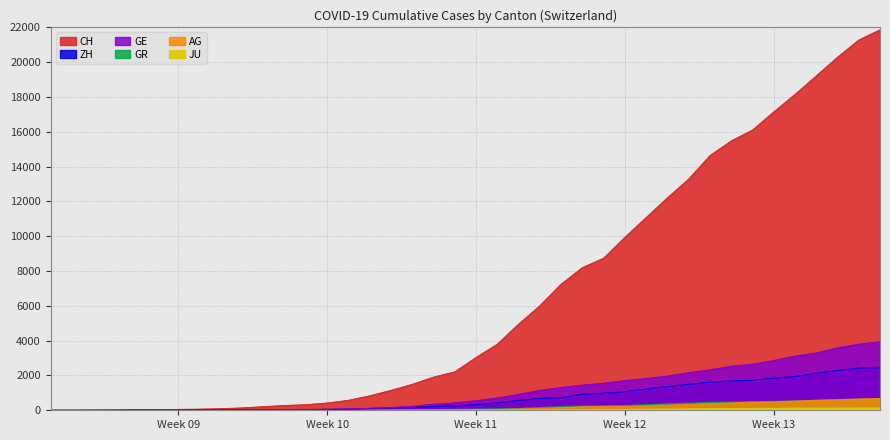

How many data points in ZH are less than 326?

20